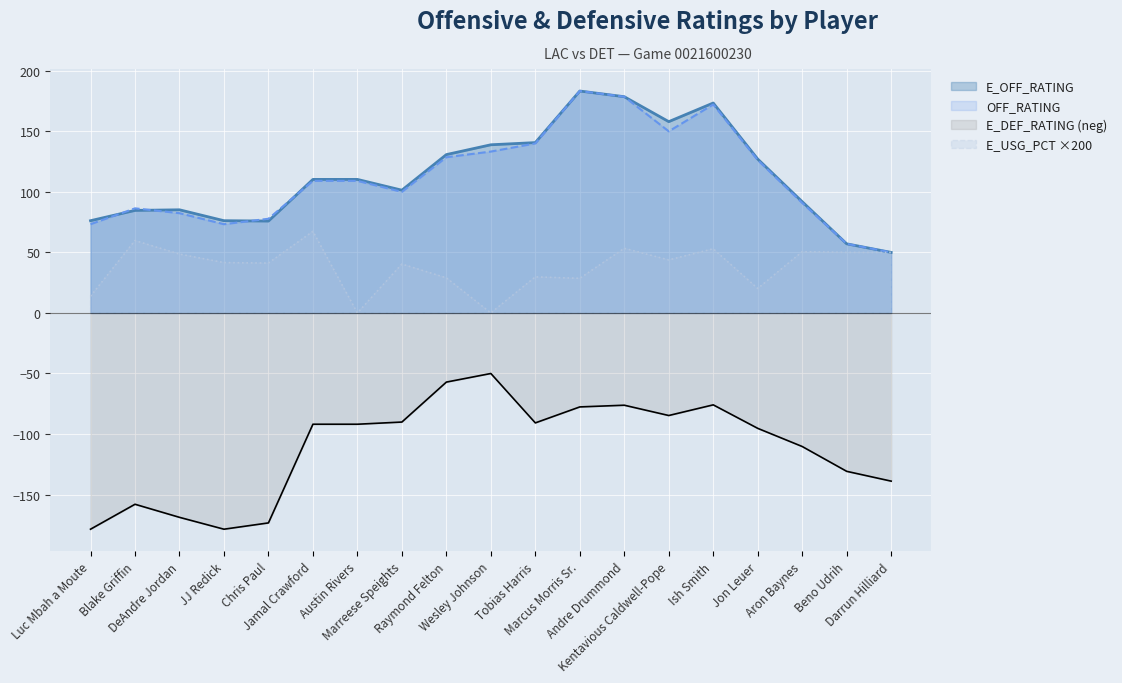

True or false: E_DEF_RATING and E_OFF_RATING cross at least once.

False